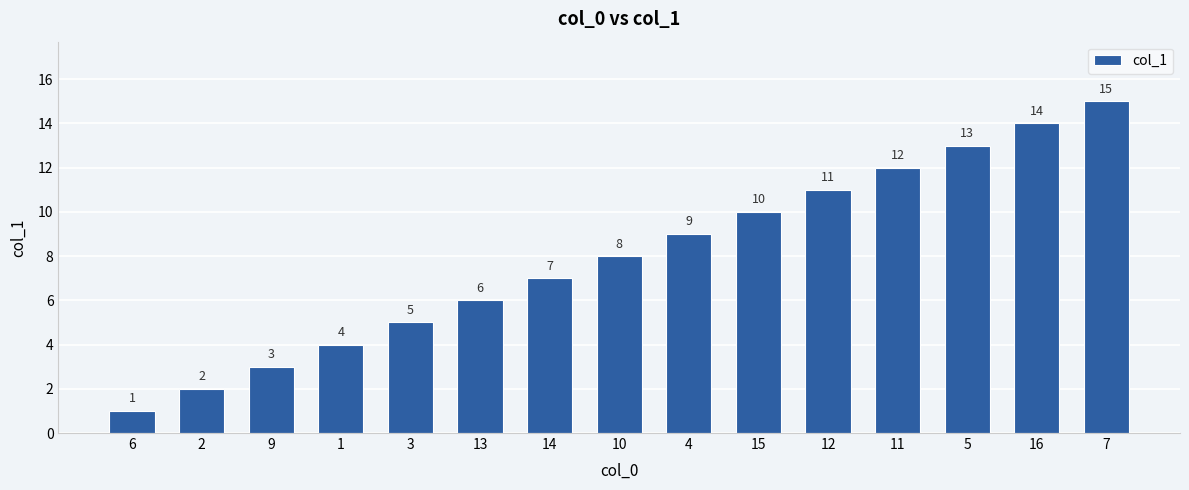

Does the chart contain any negative values?

No